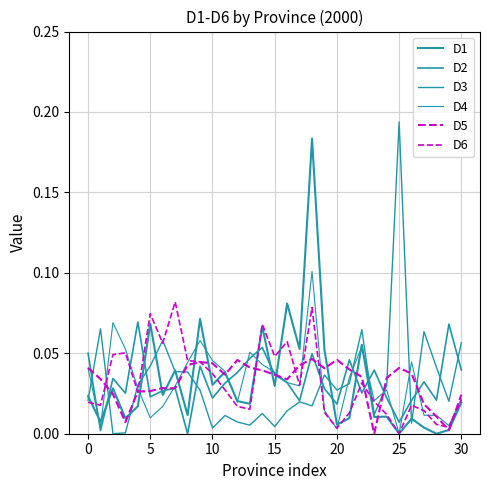

How many interior local peaks does the D3 series have?

9